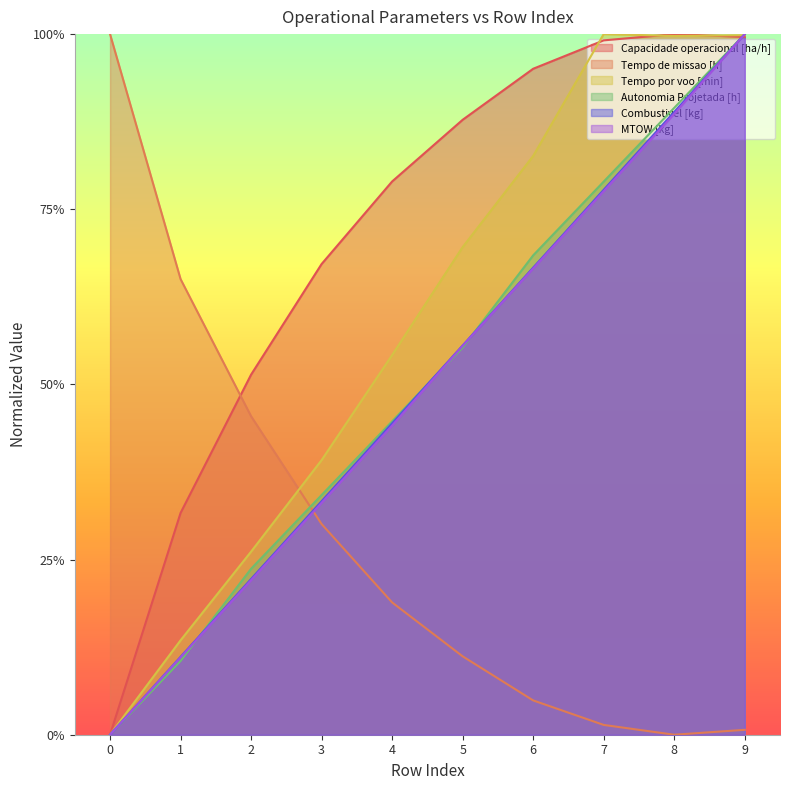

What is the total value across all series at 8?

4.7